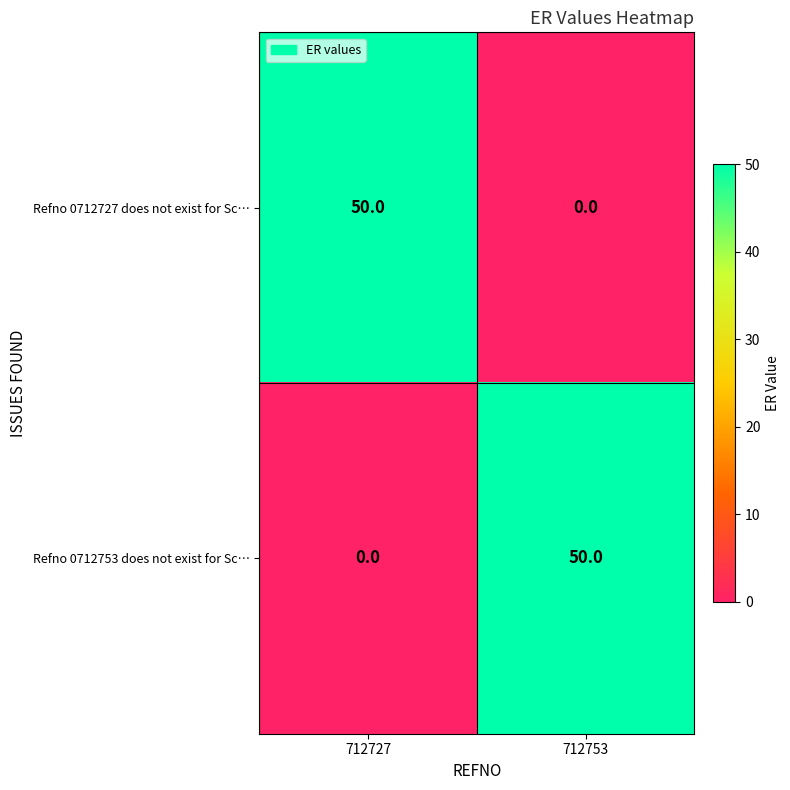

What is the average value of the Refno 0712727 does not exist for Sc… series?

25